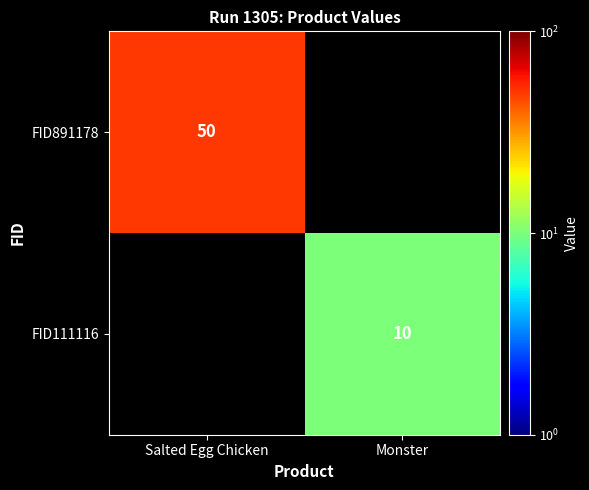

The FID111116 series shows 6 at Monster. True or false?

False